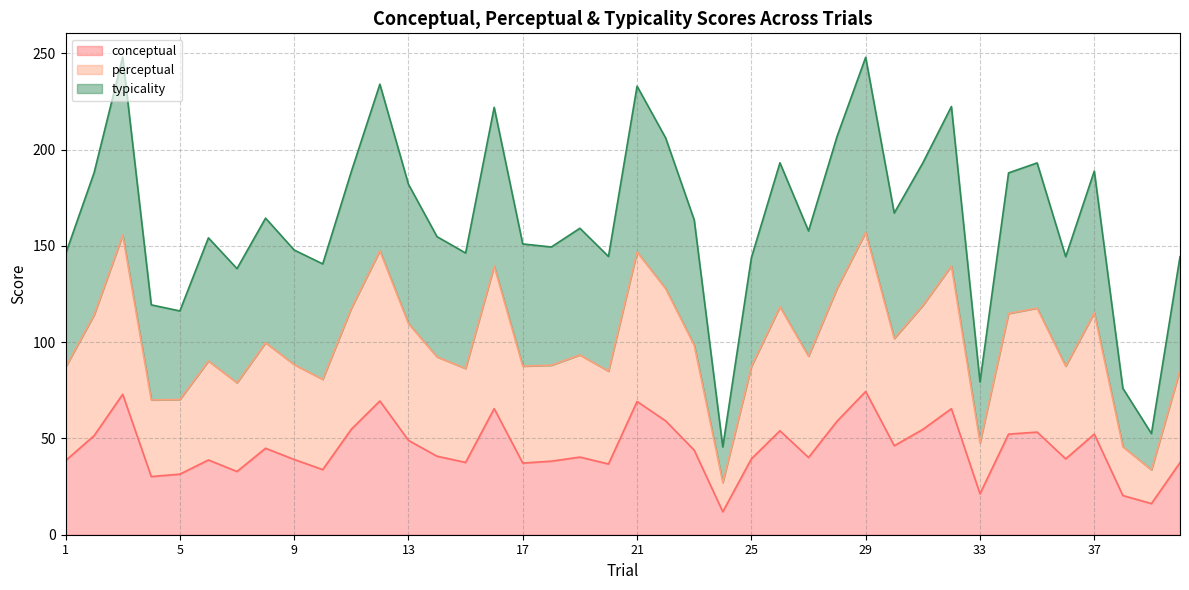

True or false: conceptual and perceptual cross at least once.

False